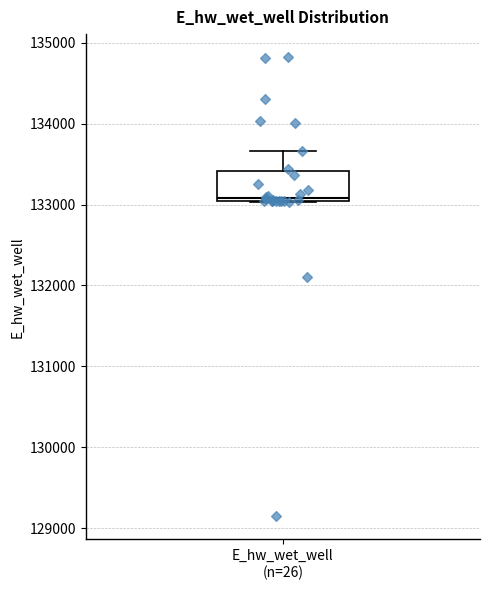

Transcribe this box plot: give where the median line is, the range the box spans, and where the two whiskers end, as read against the y-axis. The values are not printed on the chart, so give them approximately, as read against the axis.

median 133100, box 133000 to 133400, whiskers 133000 to 133700